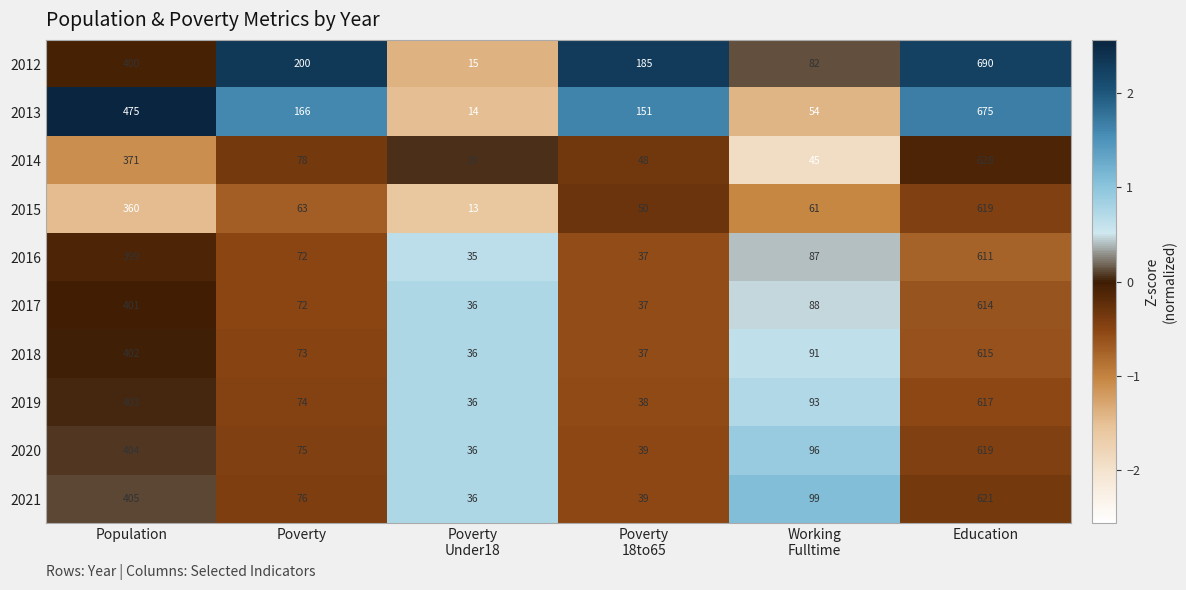

What is the difference between the second highest and second lowest values in the 2016 series?

362